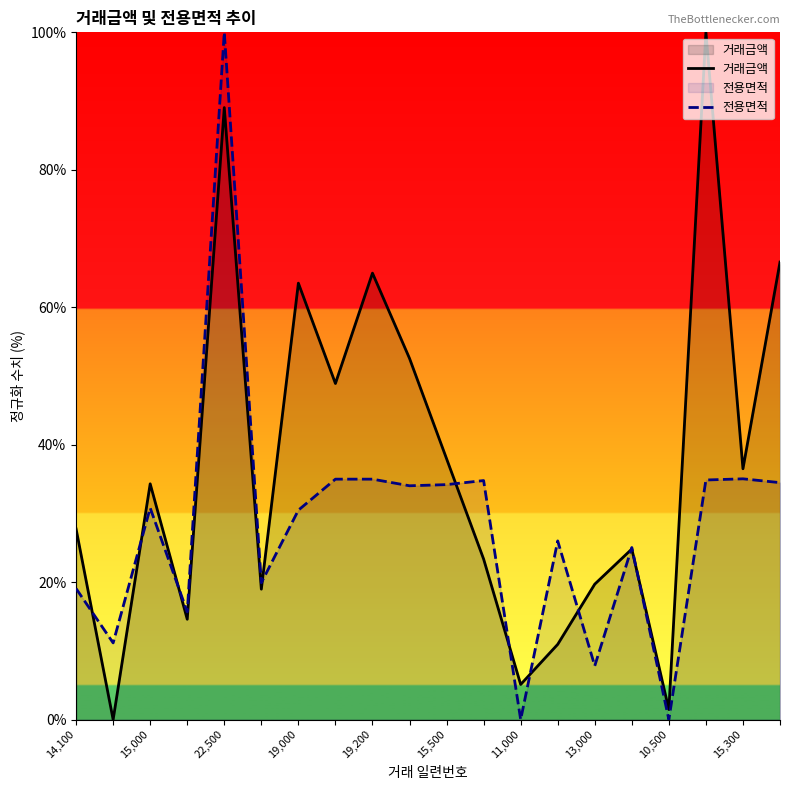

Which series changed the most between 14,100 and 15,300?

전용면적